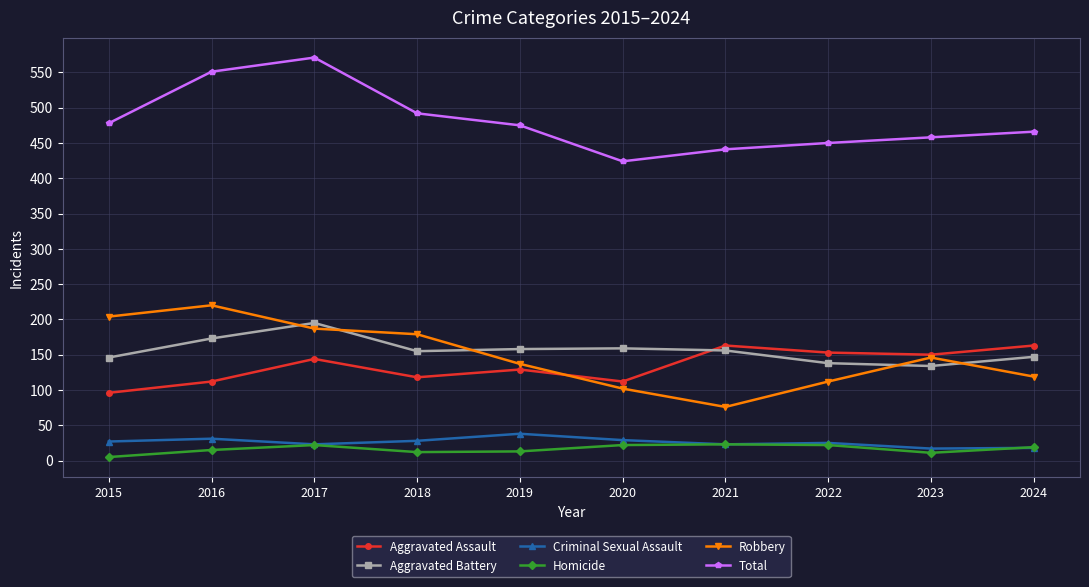

Is the value of Robbery at 2016 greater than the value of Criminal Sexual Assault at 2022?

Yes